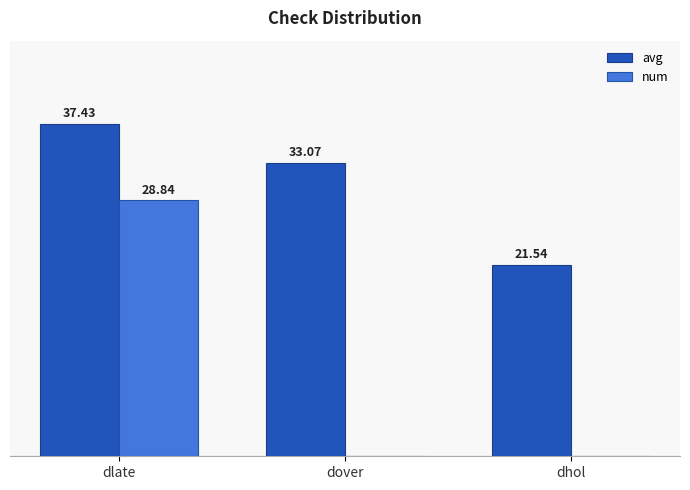

At which label does avg first exceed 33?

dlate